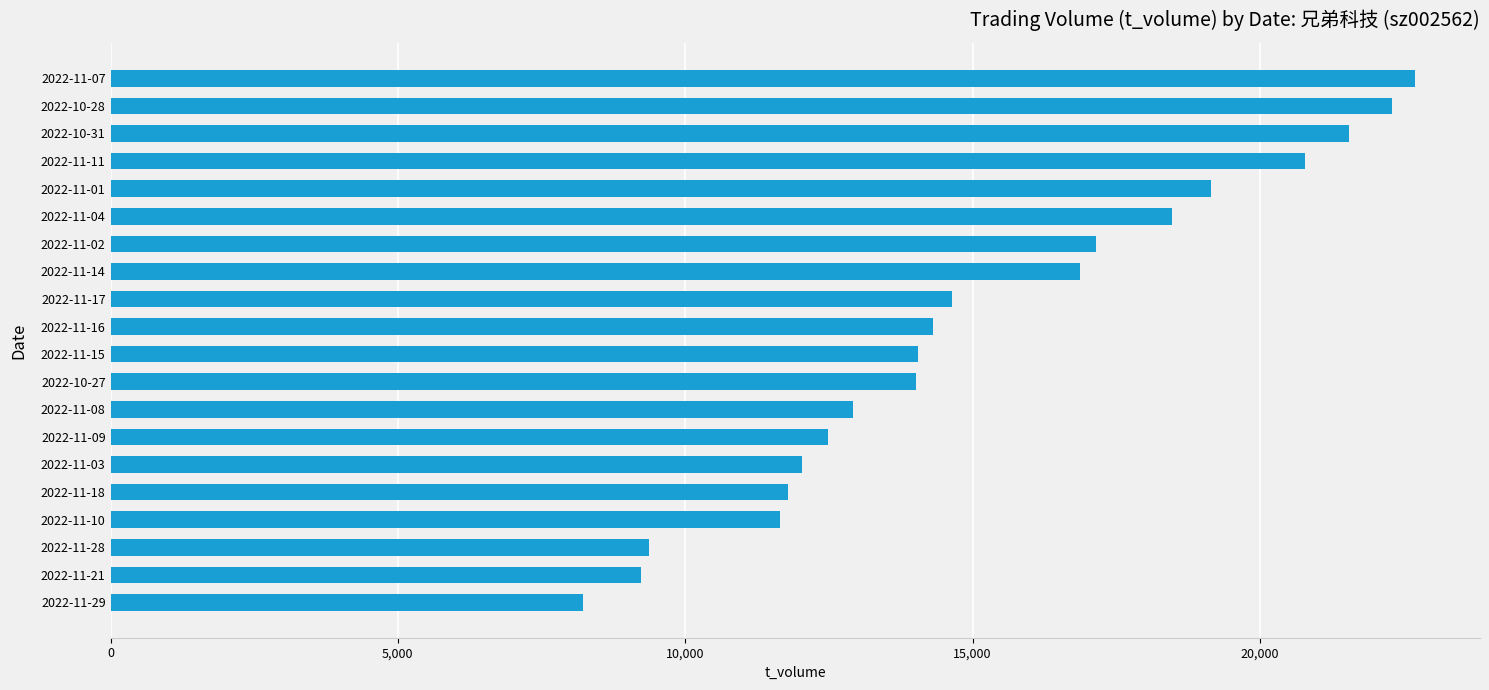

What is the greatest value displayed?

22692